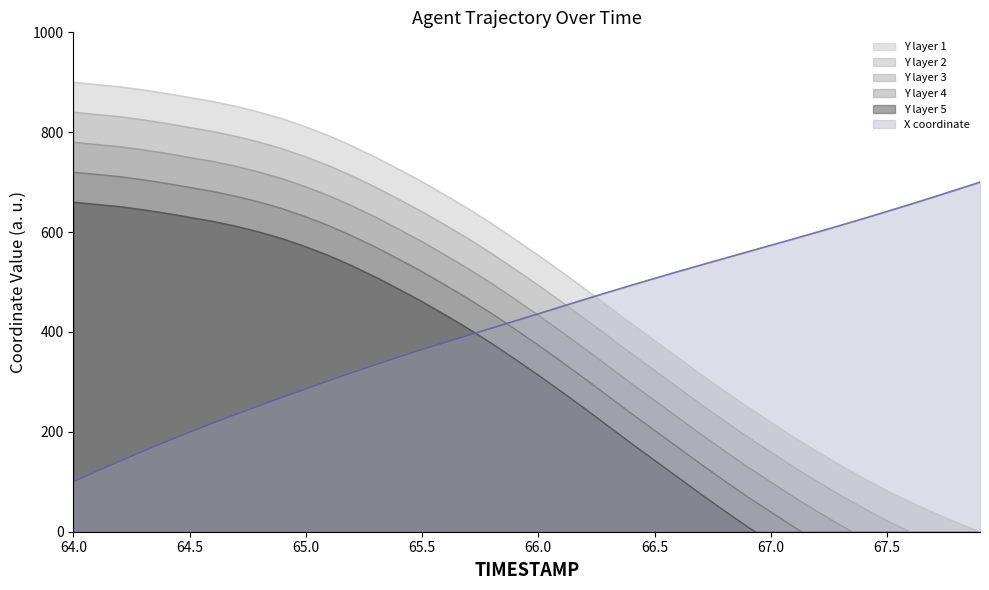

Is it true that TIMESTAMP equals 199.1 at 64.5?

True